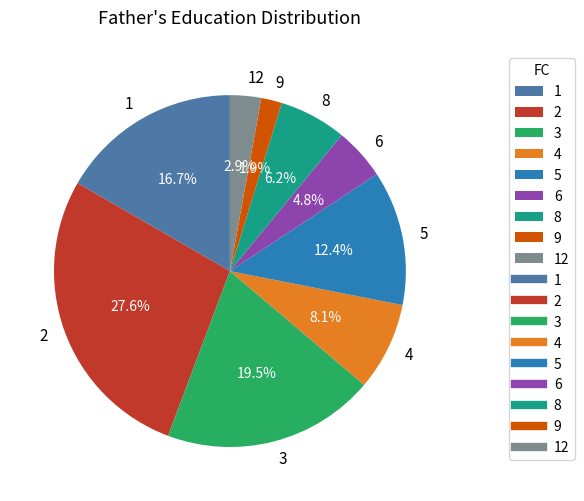

True or false: 1 accounts for 1% of the total.

False